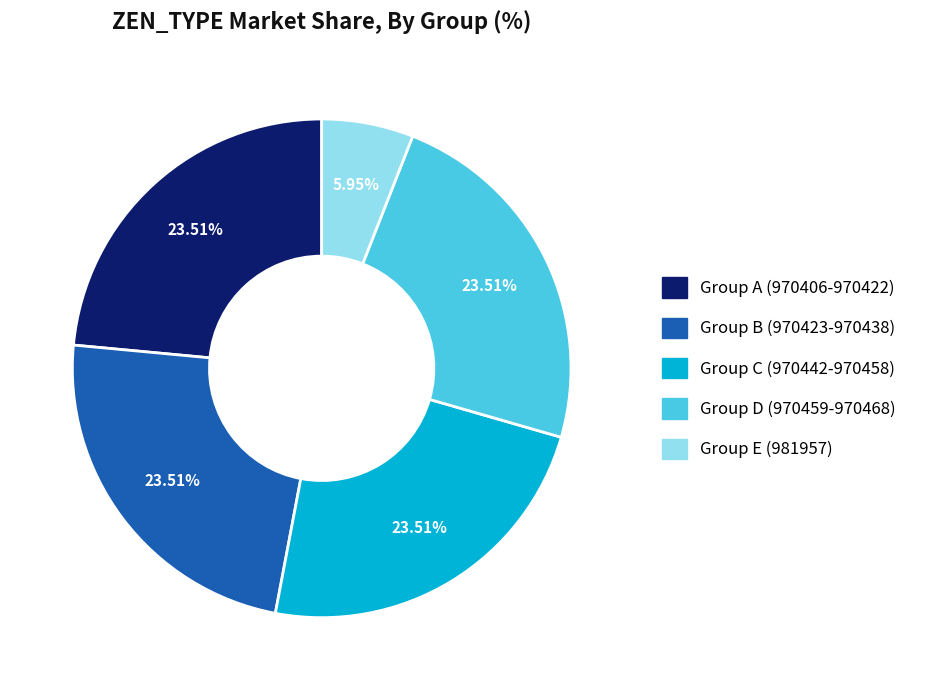

Does any single category account for the majority?

No